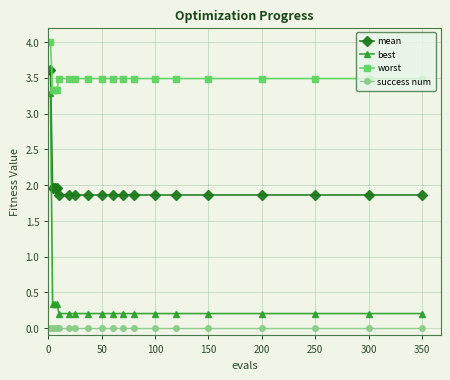

At how many categories does at least one series exceed 0?

19